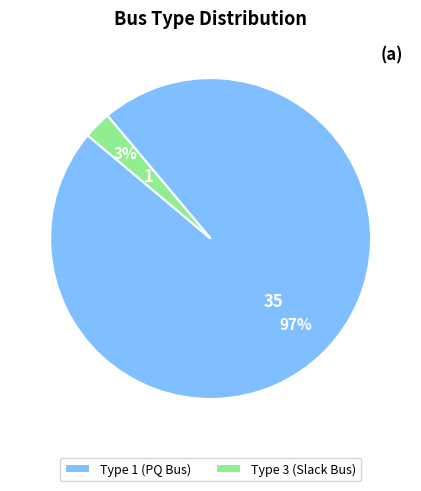

Is there any slice that represents more than half of the pie?

Yes